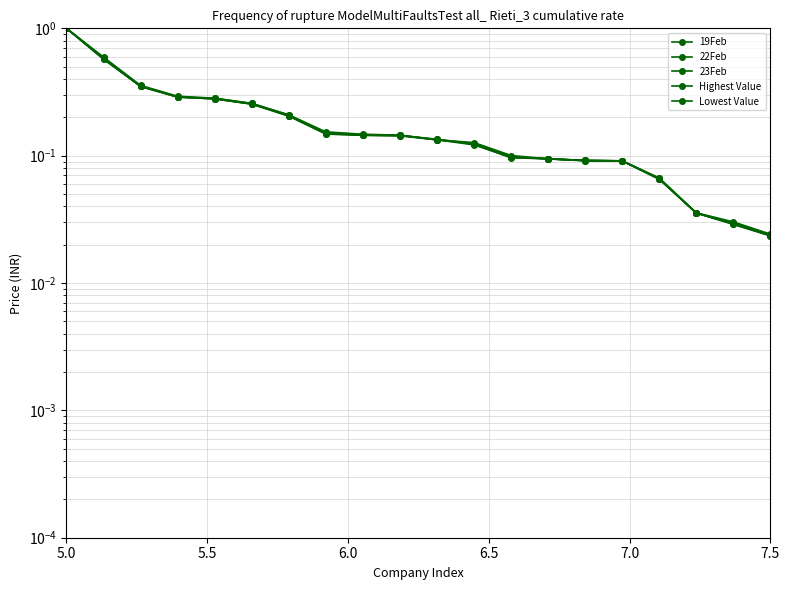

At how many categories does at least one series exceed 0?

20